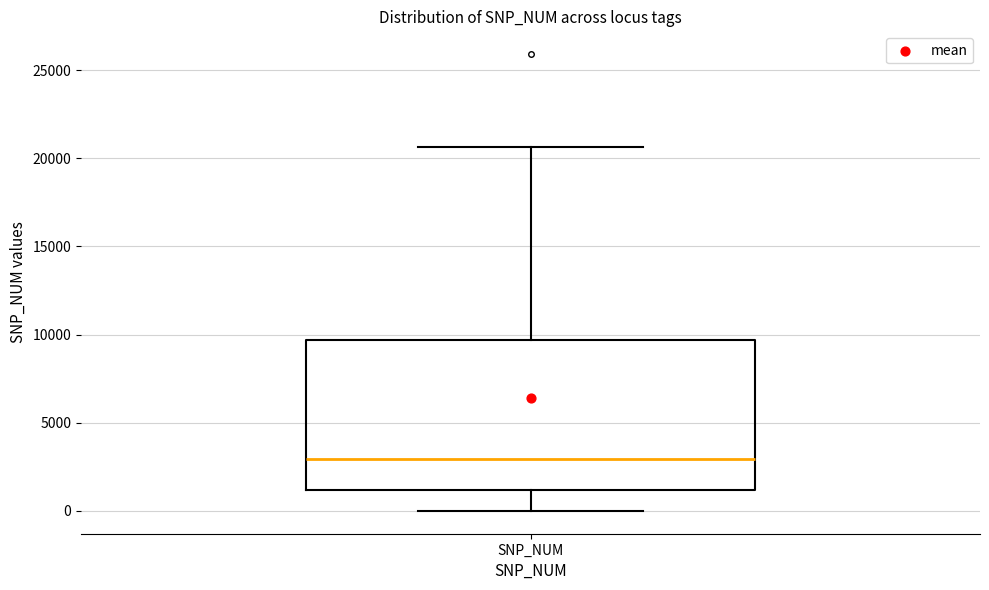

Read this box plot against the y-axis: the position of the median line, the range covered by the box, and the ends of both whiskers. The values are not printed on the chart, so give them approximately, as read against the axis.

median 3000, box 1000 to 9500, whiskers 0 to 20500